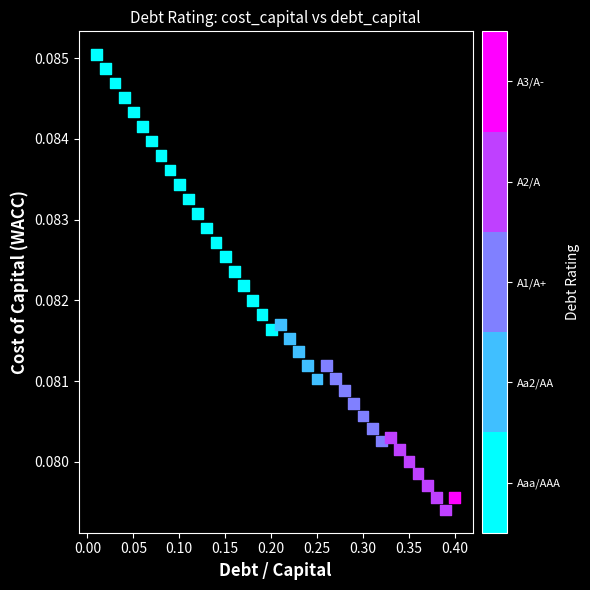

What is the range of X values (max minus min)?

0.4